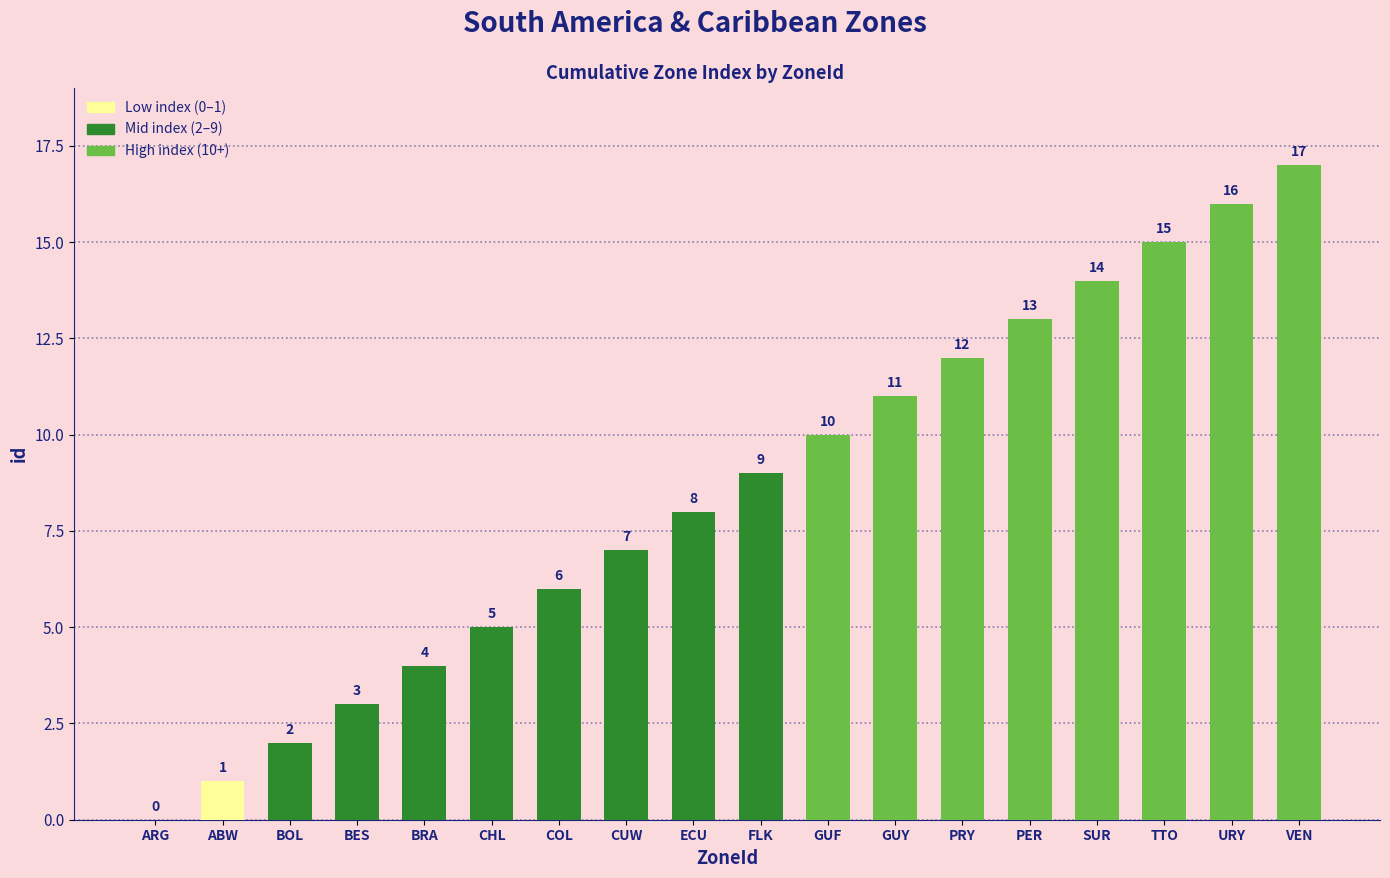

Are the bars horizontal?

No